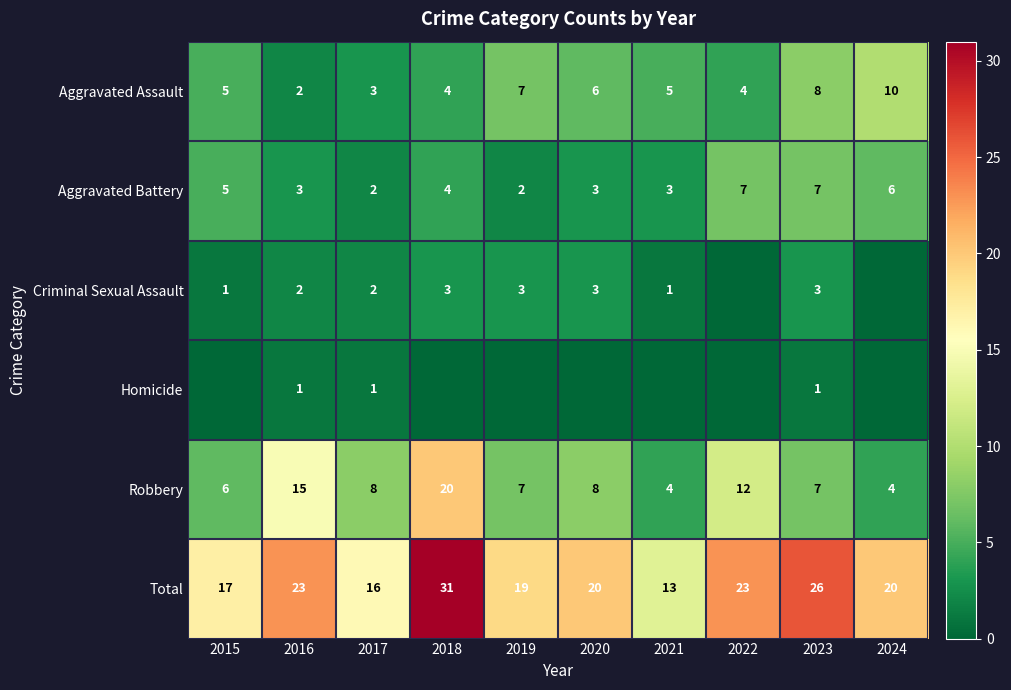

The Total series shows 9 at 2021. True or false?

False